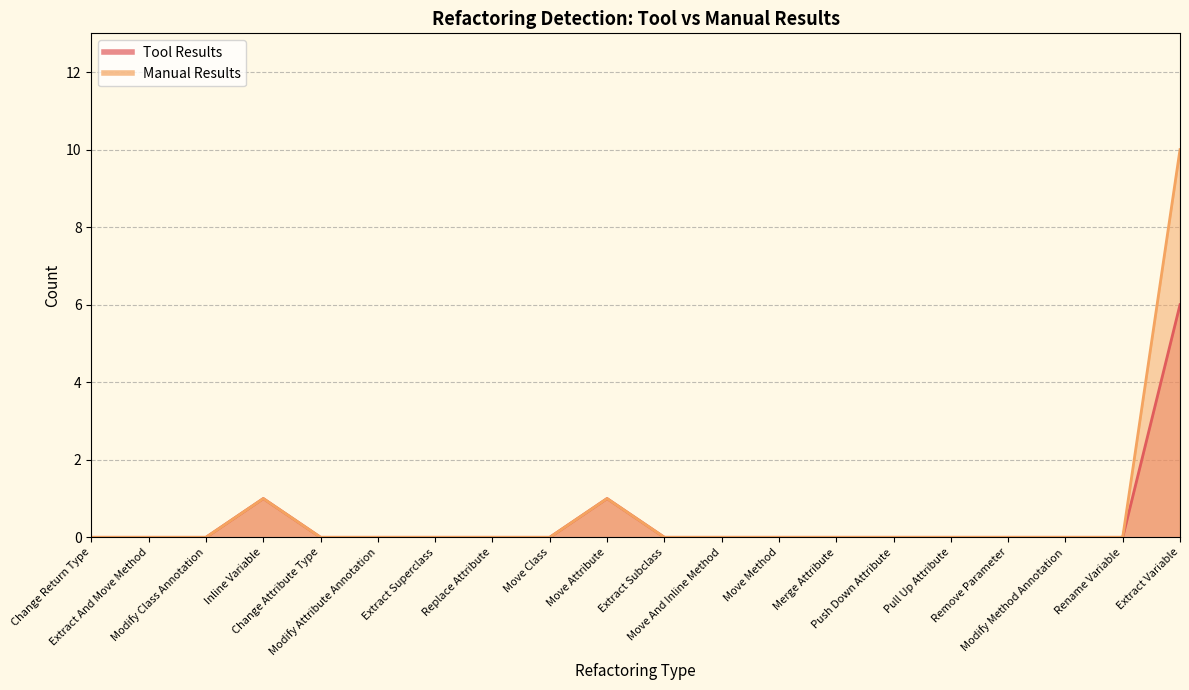

Is it true that Manual Results equals 0 at Rename Variable?

True